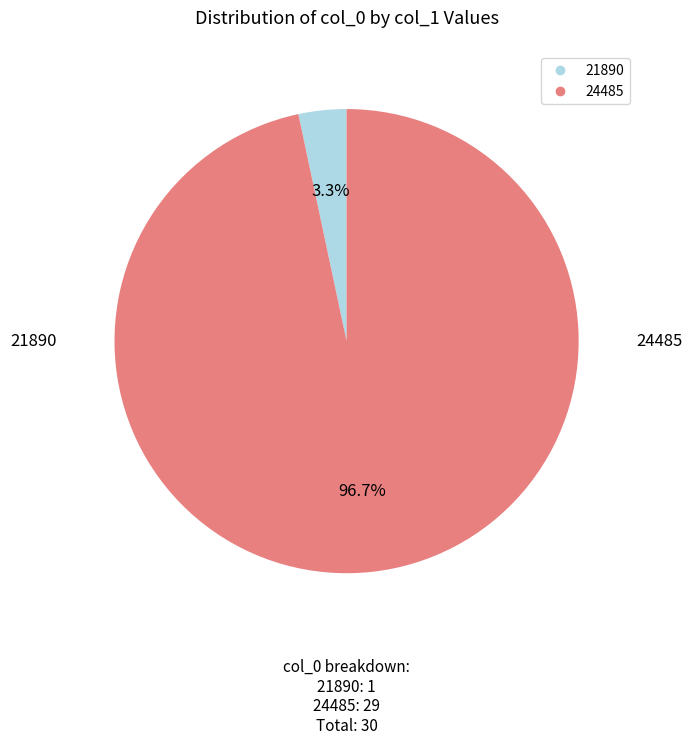

Rank the categories by value from lowest to highest.

21890, 24485